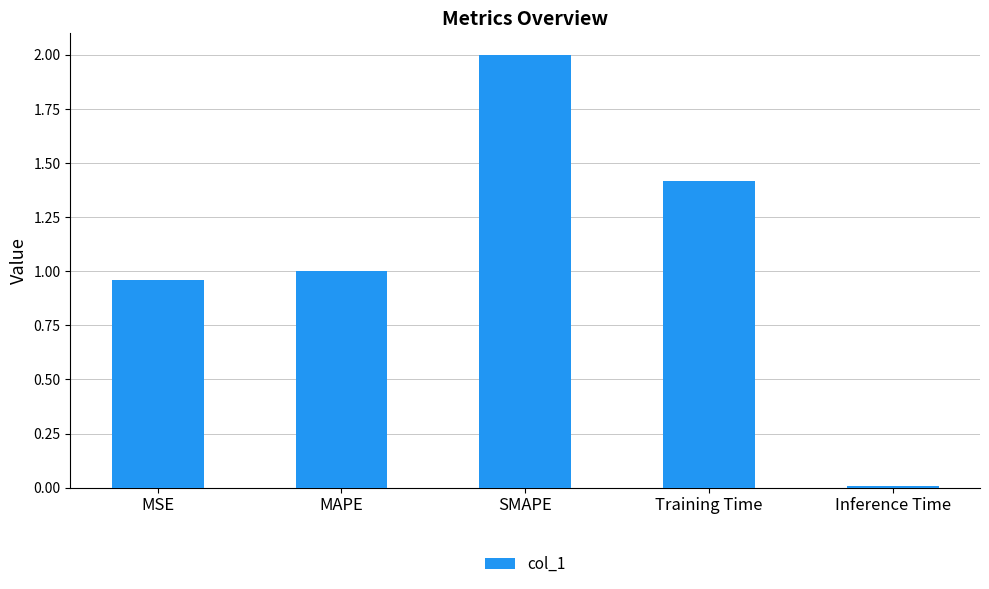

The value at MAPE is 1.4. True or false?

False